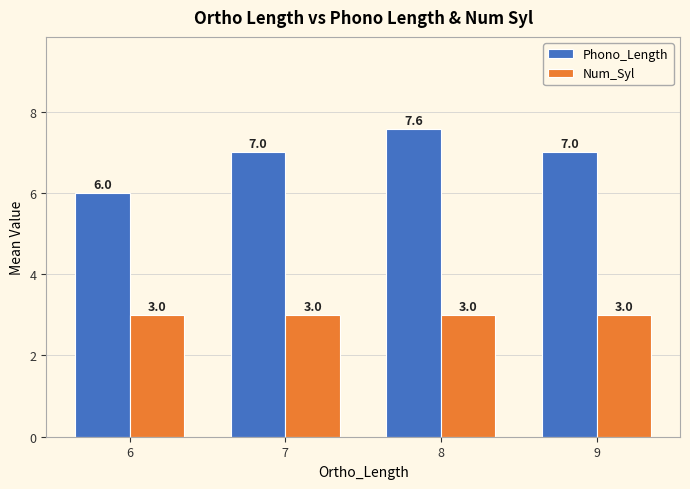

List the series in order of their peak value, lowest first.

Num_Syl, Phono_Length